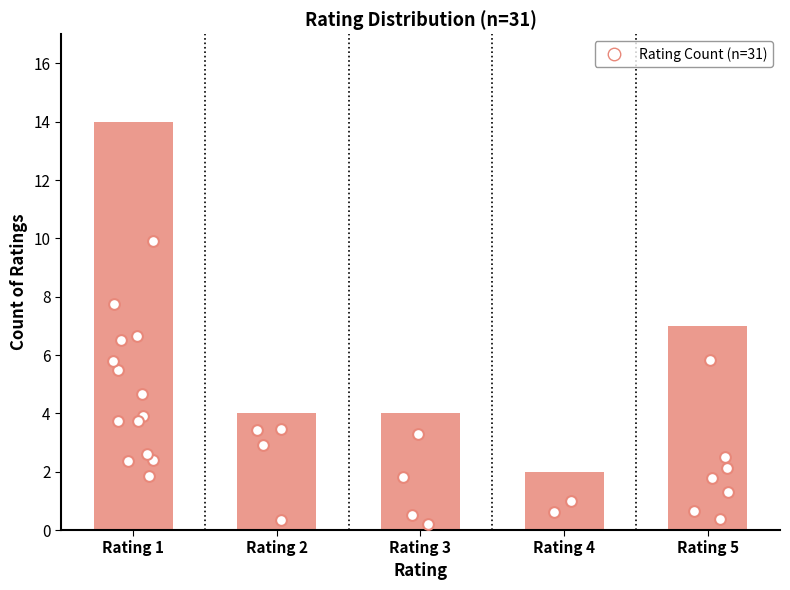

Which has a higher value, Rating 4 or Rating 1?

Rating 1